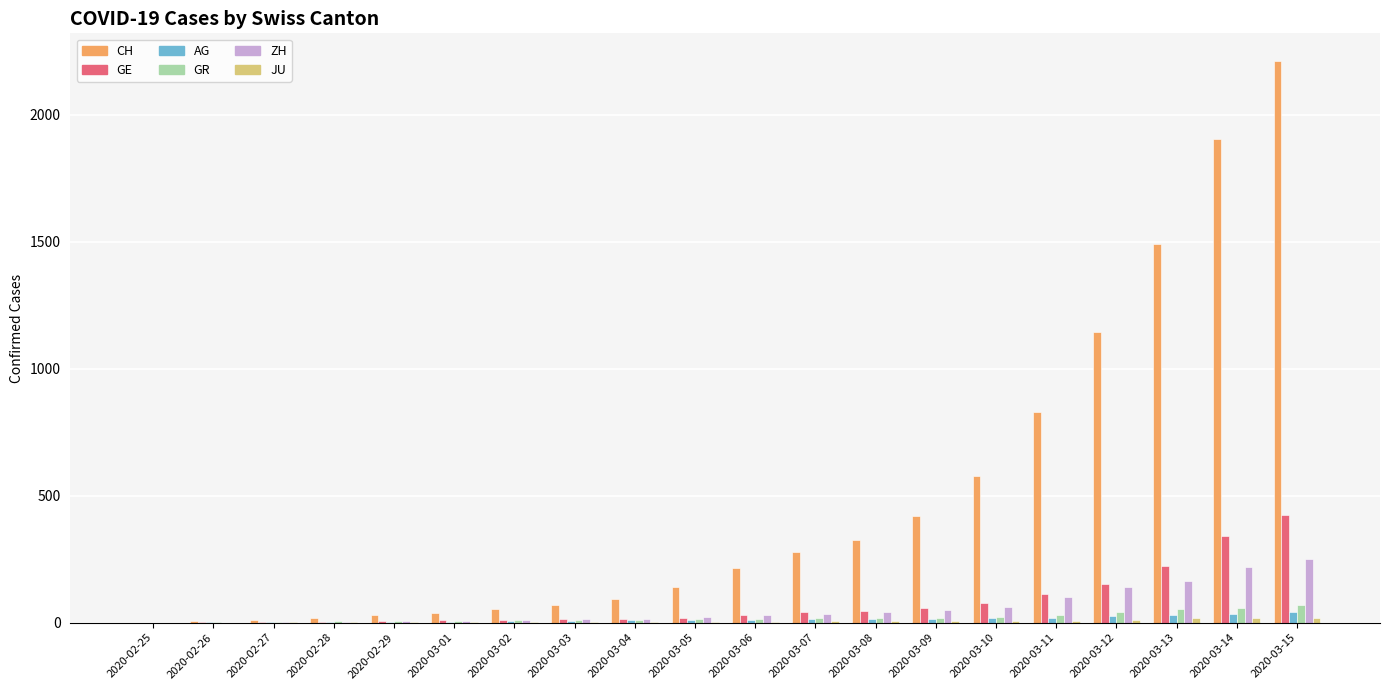

What is the sum of all ZH values?

1164